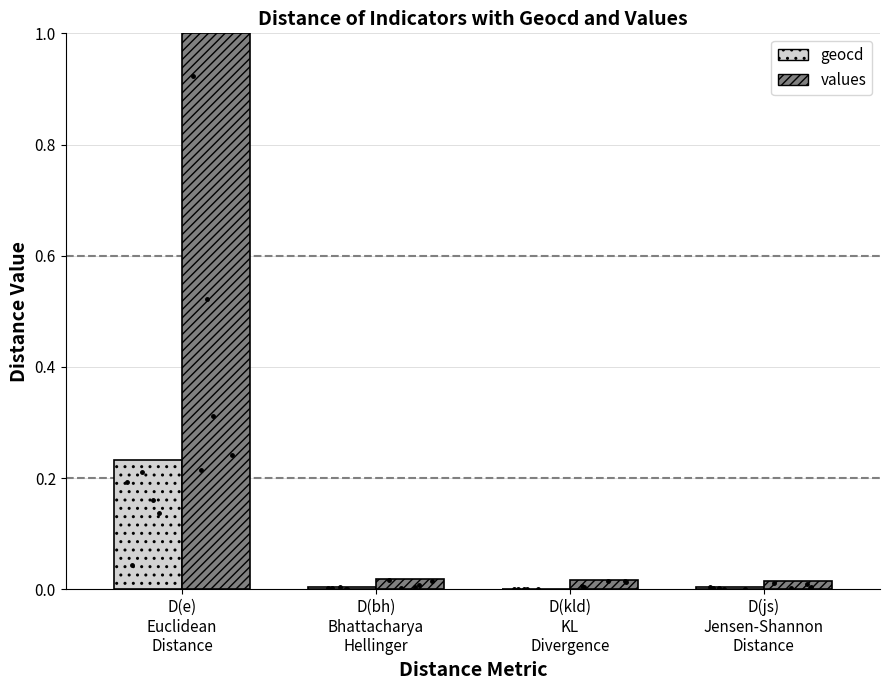

What is the maximum value shown in the chart?

1.0